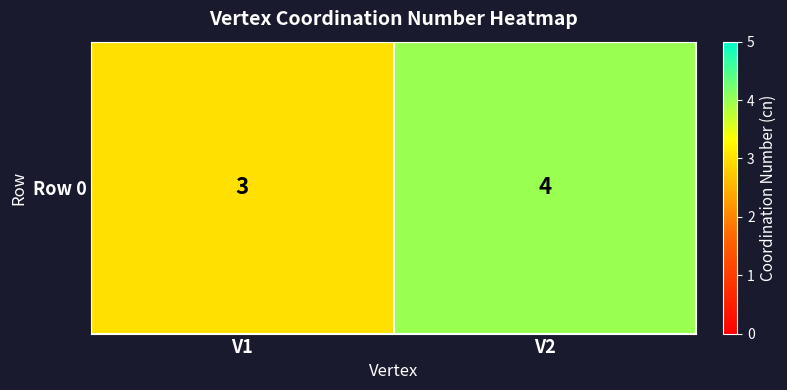

List the labels in order of value, largest first.

V2, V1